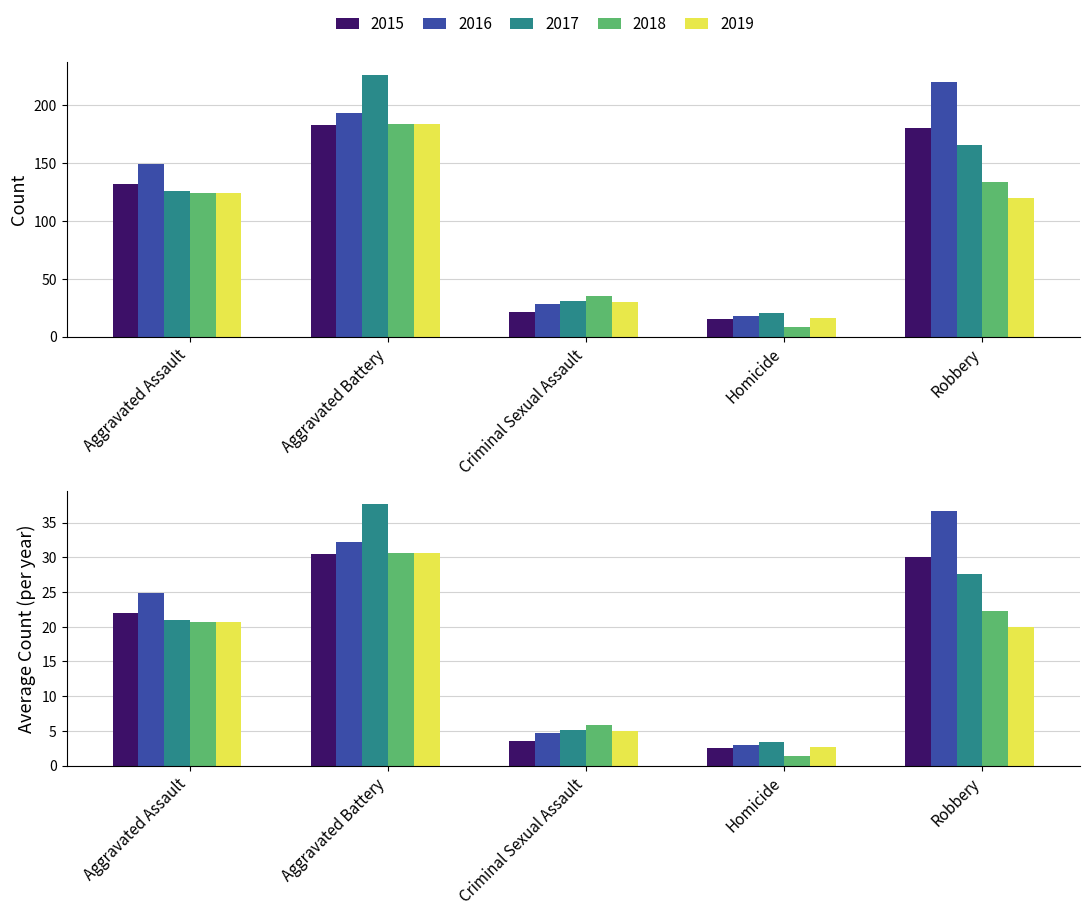

Which series changed the most between Aggravated Assault and Aggravated Battery?

2017